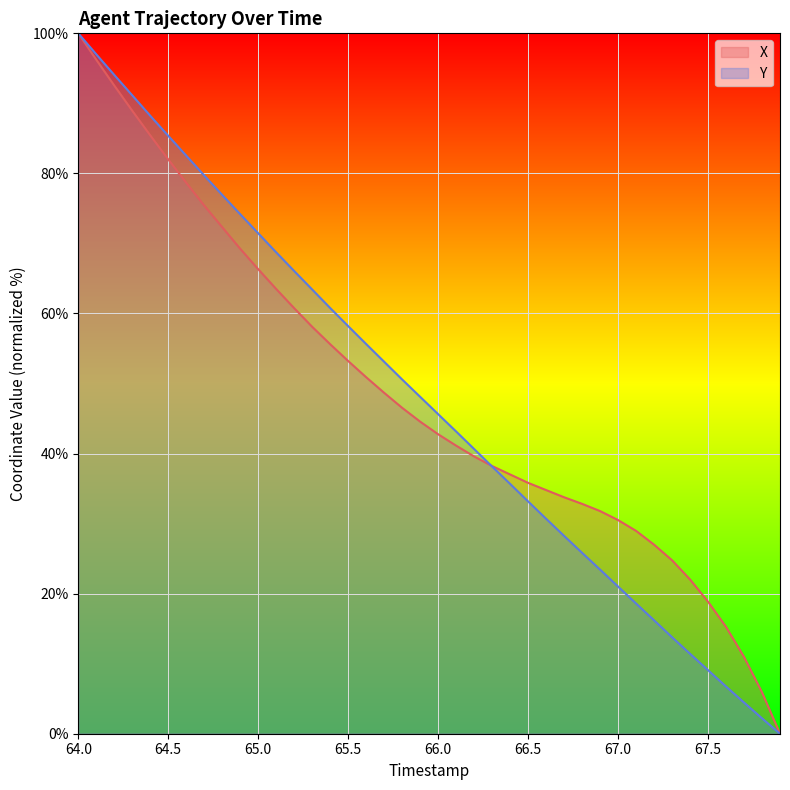

How many lines are shown in the chart?

2